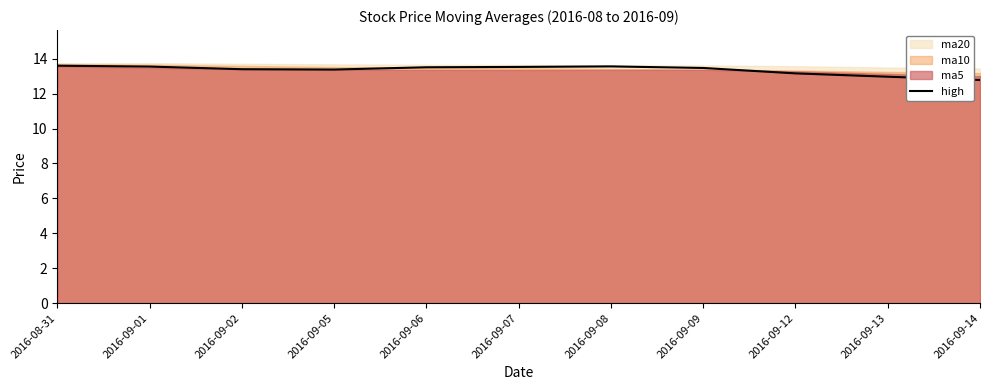

Reading right to left, what are all the values shown in this chart?

12.8	13.0	13.2	13.5	13.6	13.5	13.5	13.4	13.4	13.6	13.6